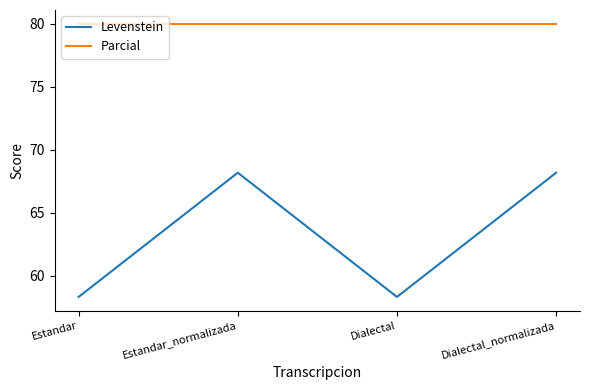

What position from the right is Dialectal_normalizada?

1